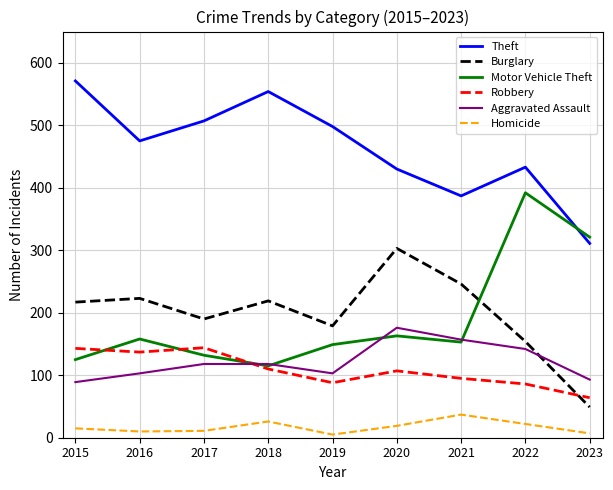

Which series has the widest spread of values?

Motor Vehicle Theft